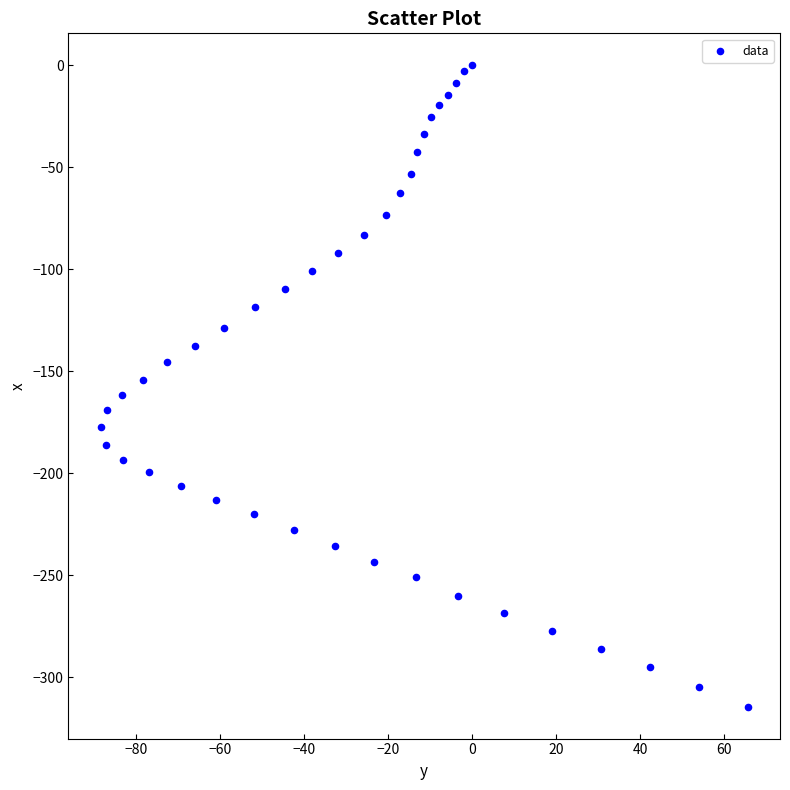

What is the range of Y values (max minus min)?

314.3